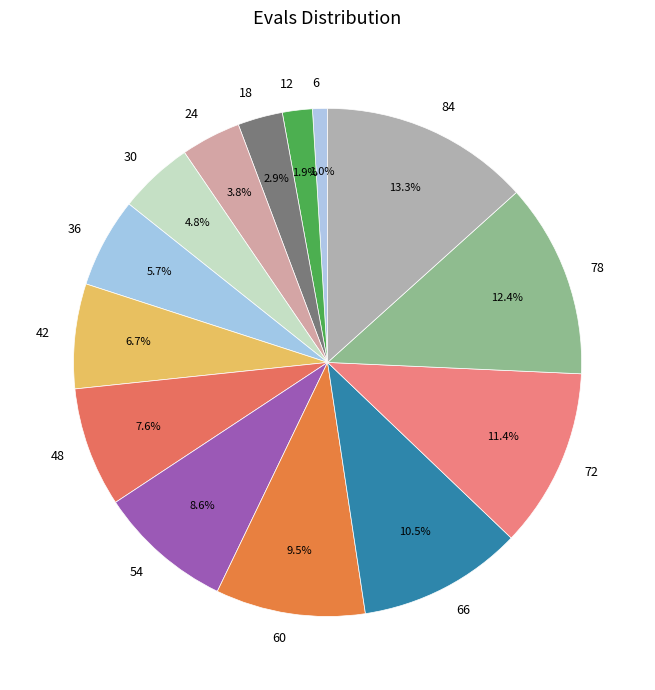

True or false: 78 accounts for 2% of the total.

False